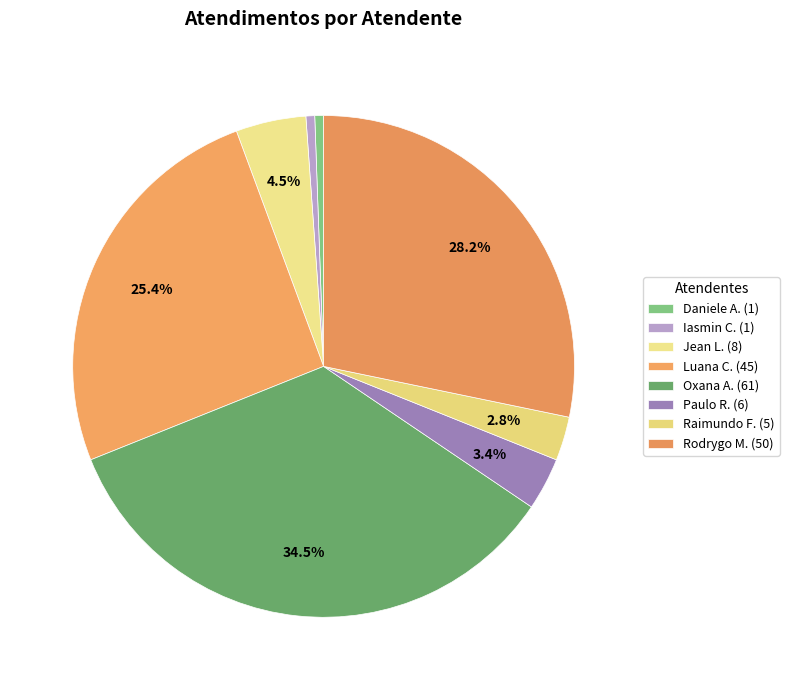

Rank the categories by value from highest to lowest.

Oxana Andreli da Silva, Rodrygo Moura Mujol, Luana Cristine Sa dos Santos, Jean Lucas Ferreira, Paulo Roberto da Silva Junior, Raimundo Francisco Taborda, Daniele Aparecida dos Santos, Iasmin Correa de Lima